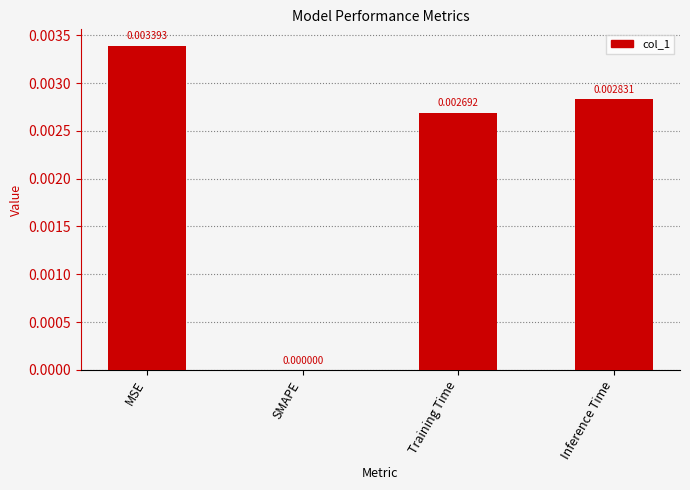

At which label is the value closest to 0?

SMAPE